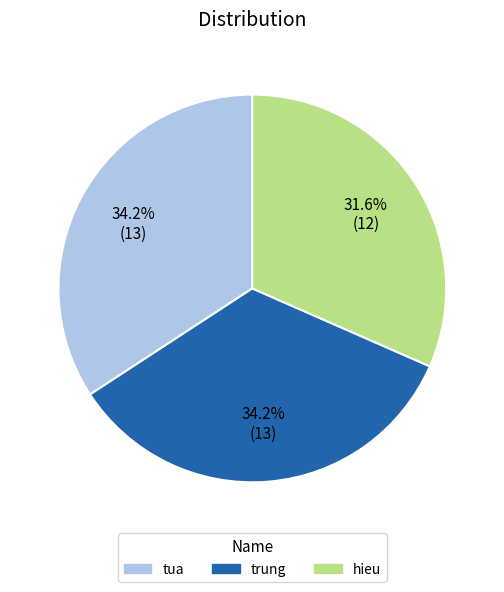

Which category has the smallest portion of the pie?

hieu